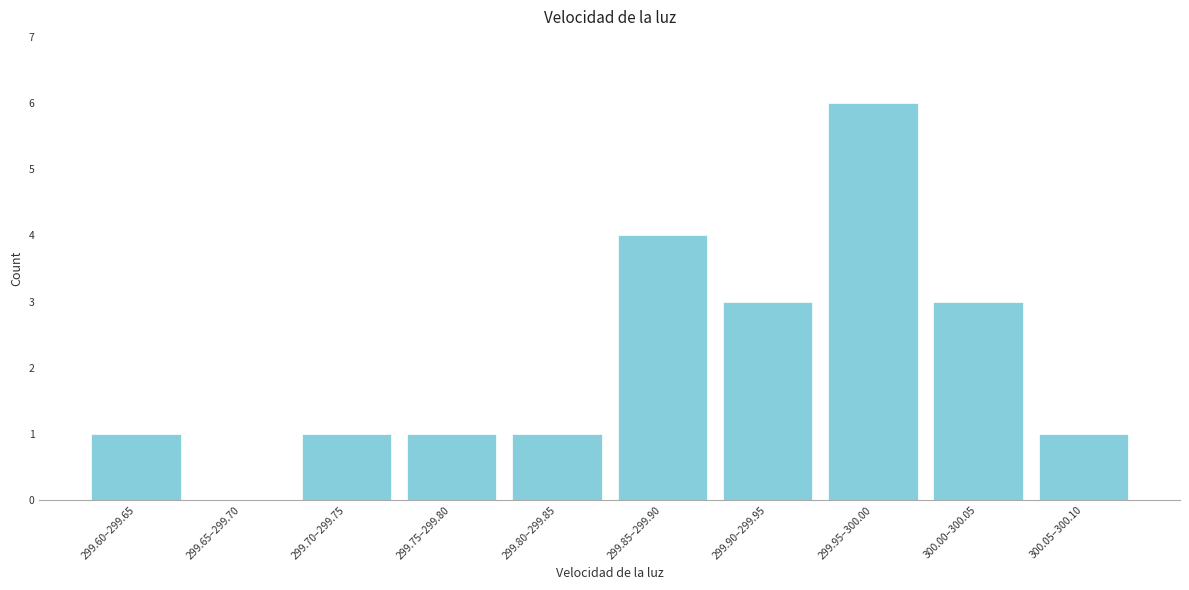

Reading left to right, list all the values displayed in this chart.

299.60–299.65=1	299.65–299.70=0	299.70–299.75=1	299.75–299.80=1	299.80–299.85=1	299.85–299.90=4	299.90–299.95=3	299.95–300.00=6	300.00–300.05=3	300.05–300.10=1